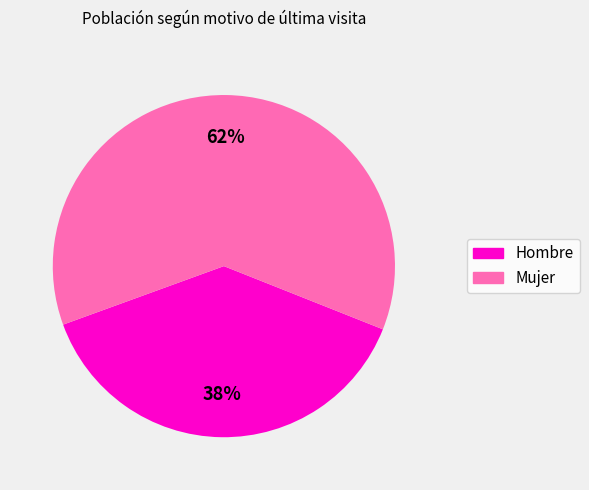

To the nearest percent, what is the average slice percentage?

50%